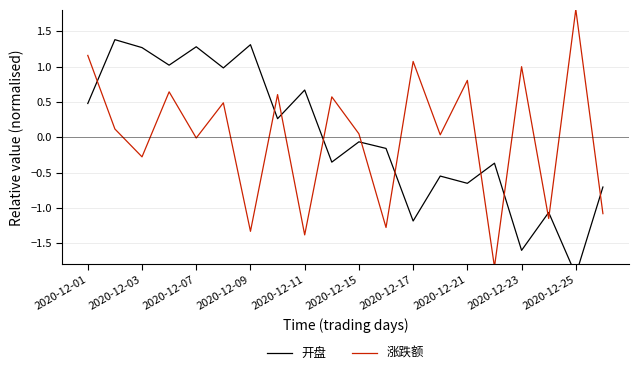

Rank the series by their maximum value, from highest to lowest.

涨跌额, 开盘